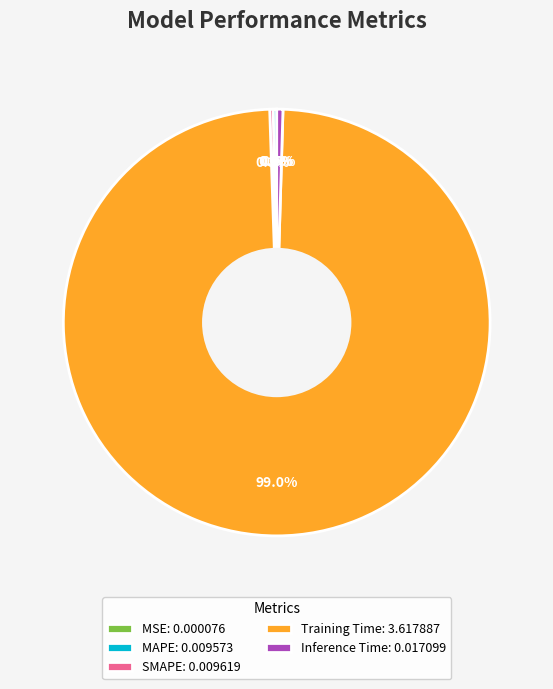

To the nearest percent, what is the average slice percentage?

20%